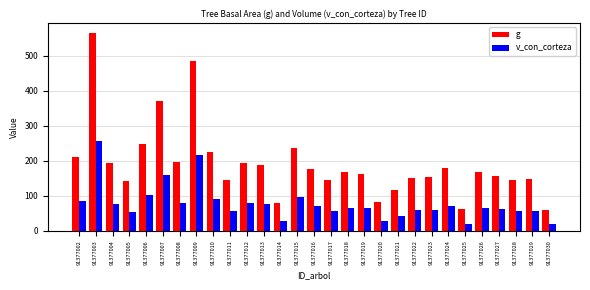

What is the difference between the highest and lowest values at 91377013?

113.1